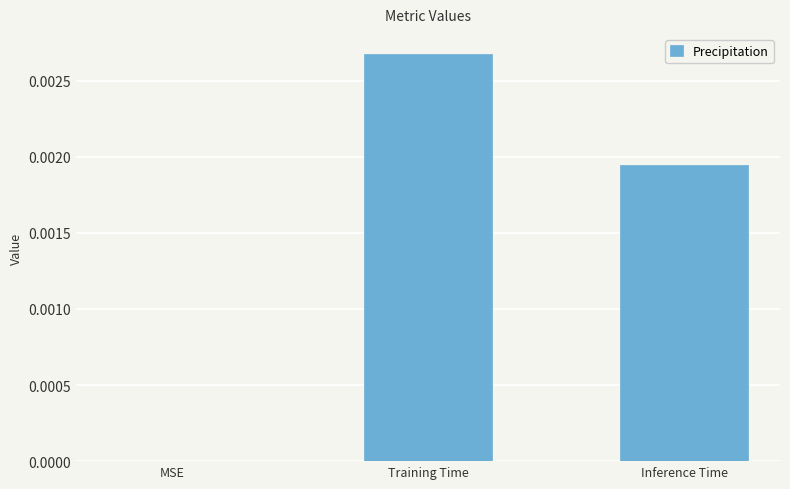

Are the bars horizontal?

No